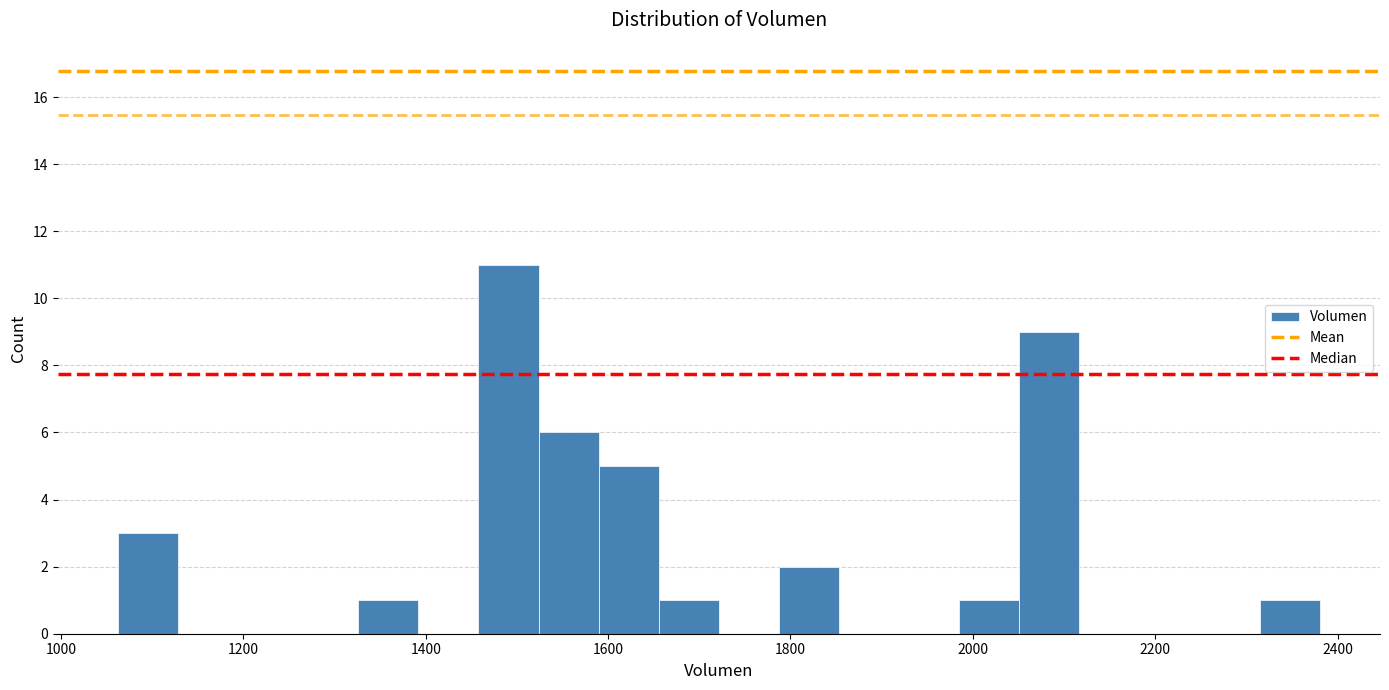

Around what value on the x-axis is the tallest bar? Give the approximate position of its centre, as read against the axis.

1500